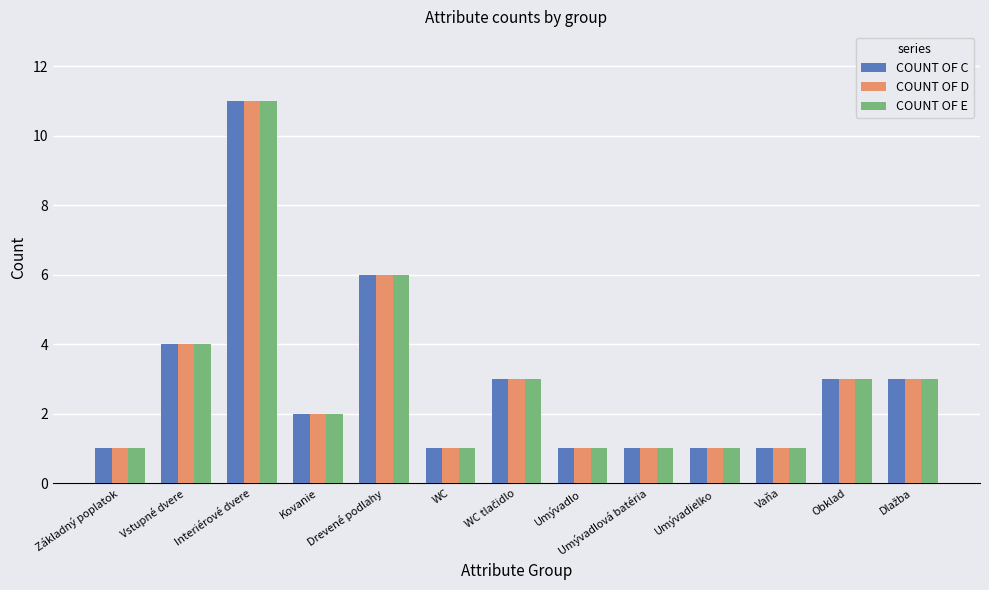

What is the sum of all COUNT OF C values?

38